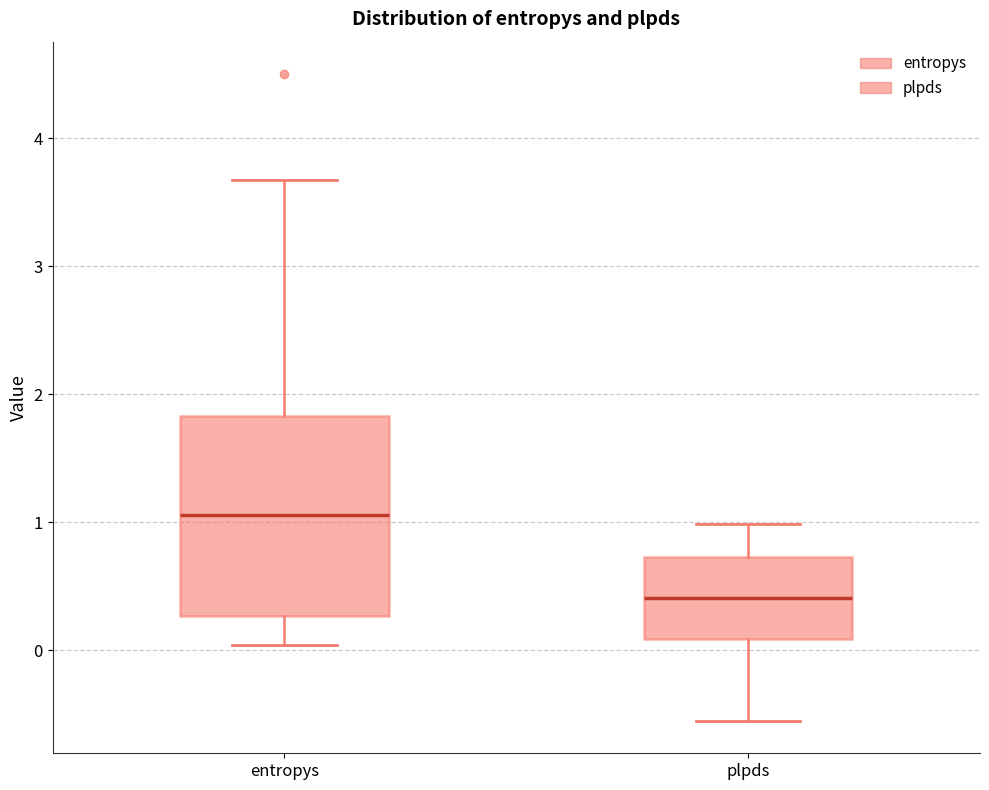

Comparing the boxes themselves (not the whiskers), which one is the tallest?

entropys